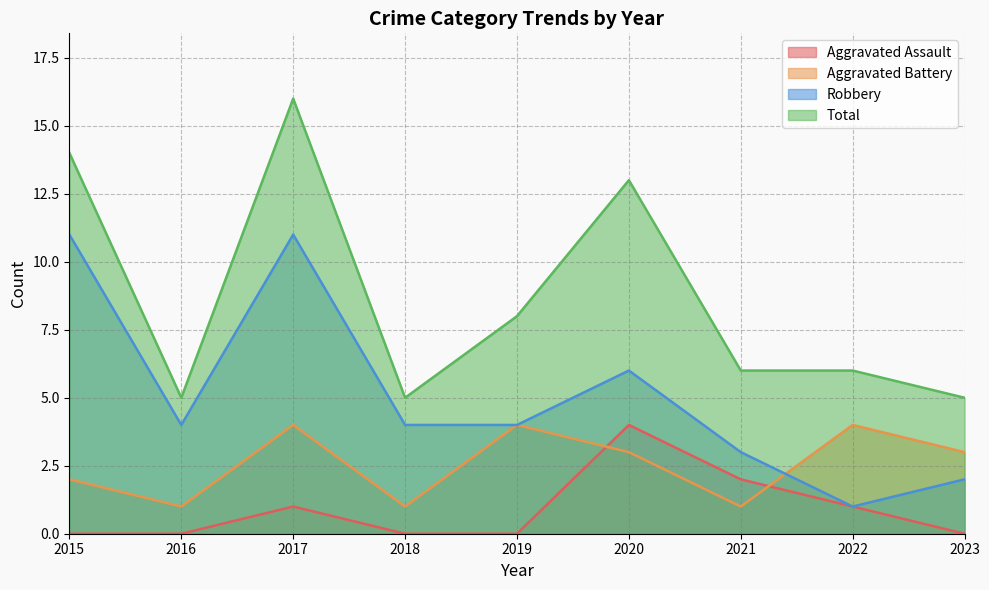

How many values in the Robbery series are below 4?

3